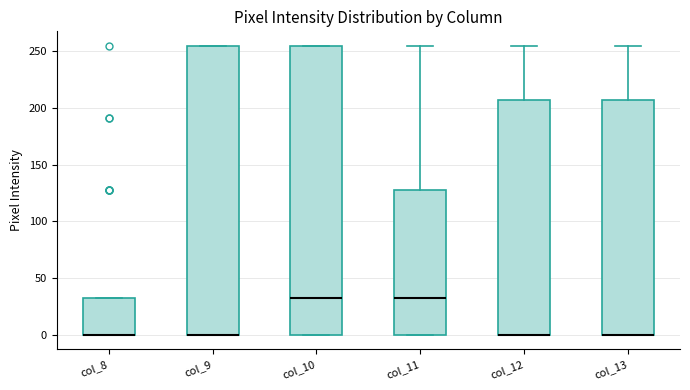

Reading left to right, transcribe this box plot: for each box, give where its median line is, the range the box spans, and where its two whiskers end, as read against the y-axis. The values are not printed on the chart, so give them approximately, as read against the axis.

col_8: median 0 (drawn on the box's lower edge), box 0 to 30, whiskers 0 to 30
col_9: median 0 (drawn on the box's lower edge), box 0 to 255, whiskers 0 to 255
col_10: median 30, box 0 to 255, whiskers 0 to 255
col_11: median 30, box 0 to 130, whiskers 0 to 255
col_12: median 0 (drawn on the box's lower edge), box 0 to 205, whiskers 0 to 255
col_13: median 0 (drawn on the box's lower edge), box 0 to 205, whiskers 0 to 255